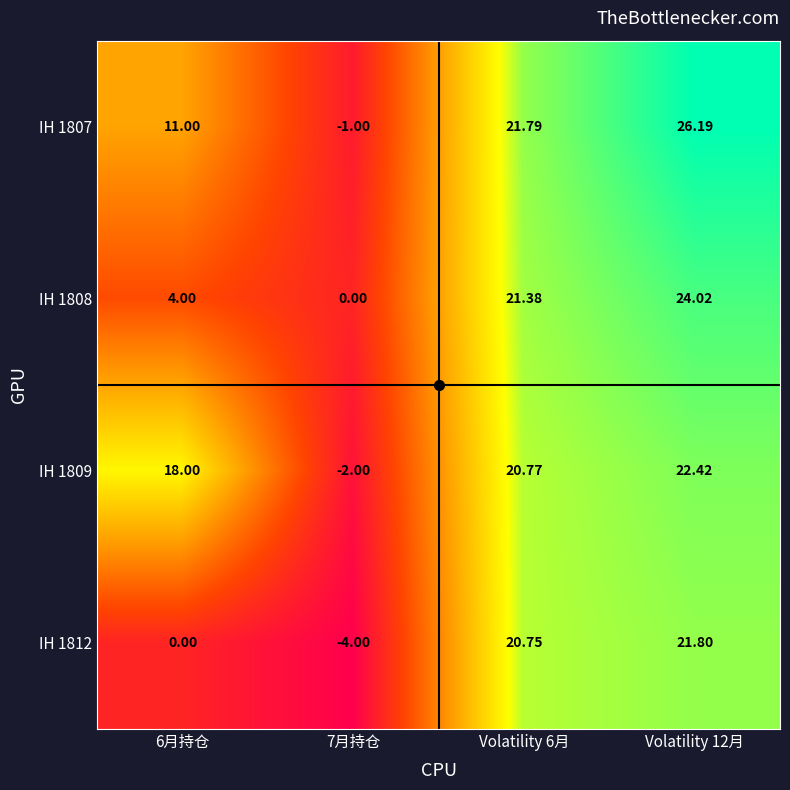

How many series are shown in this chart?

4